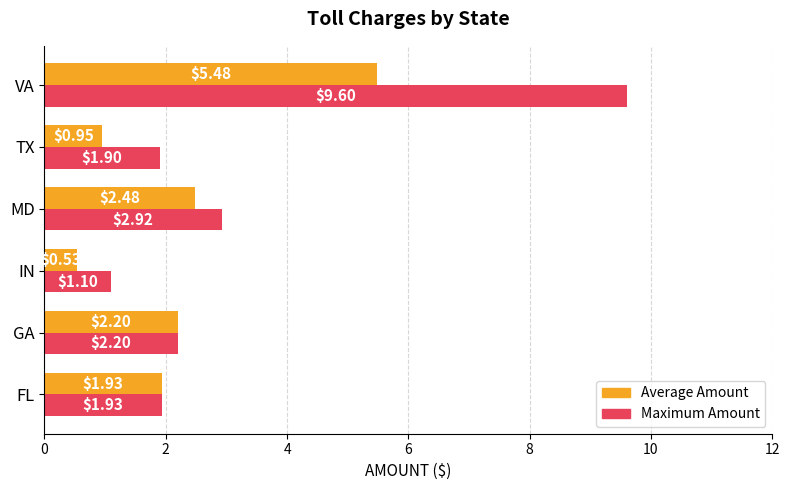

How many data points does each series have?

6